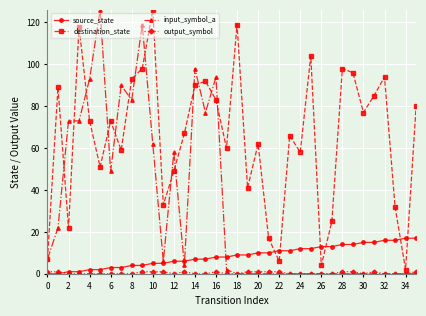

How many lines are shown in the chart?

4